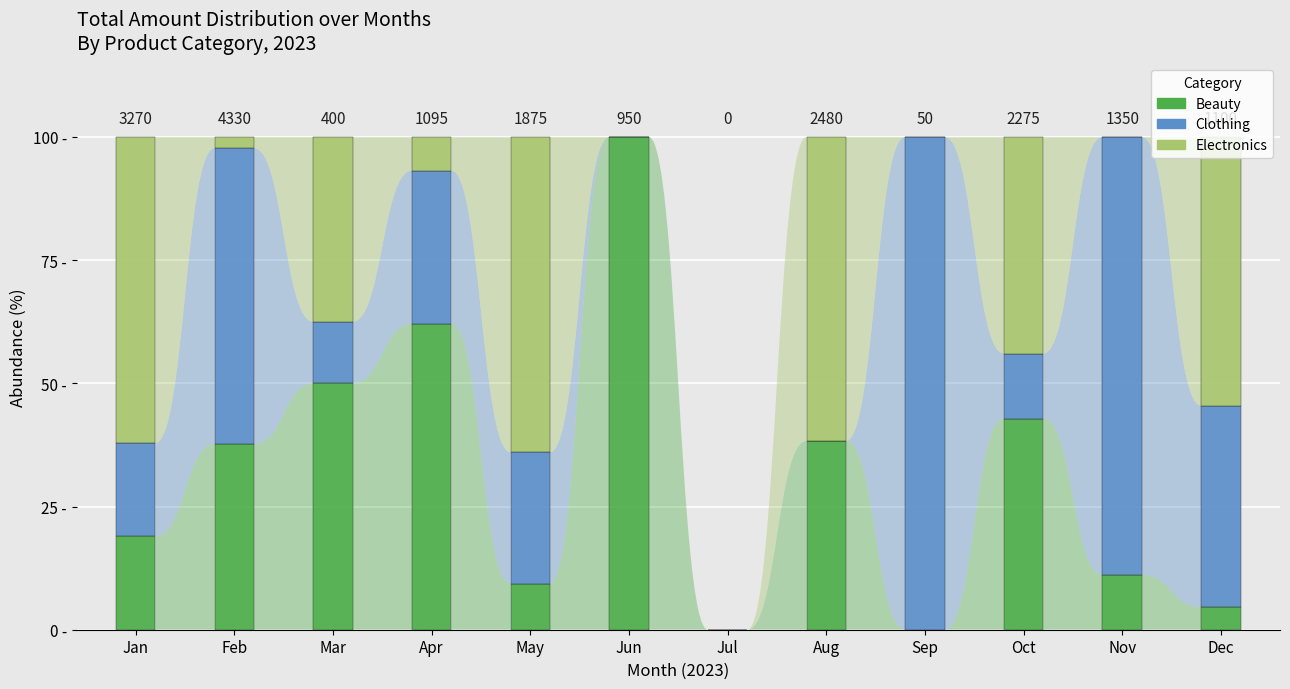

True or false: Clothing has a value of 0.0 at Jun.

True